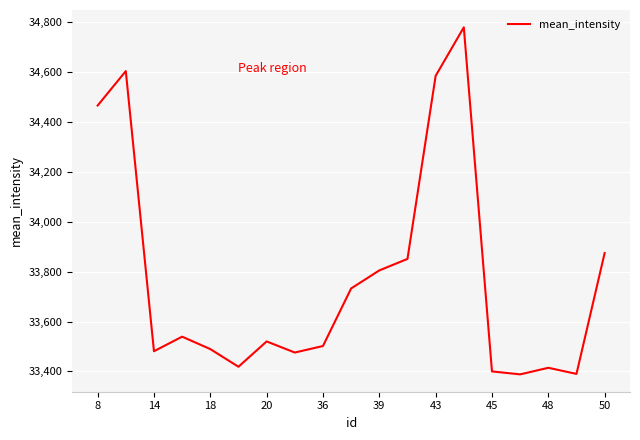

What is the maximum value shown in the chart?

34780.2